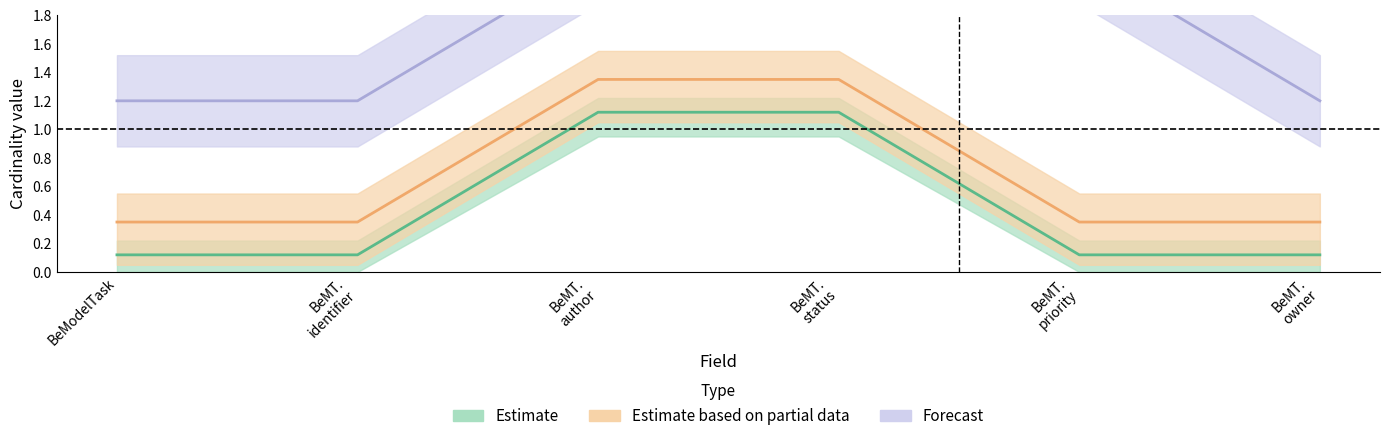

The value of Min at BeMT. status is 1.1. True or false?

True